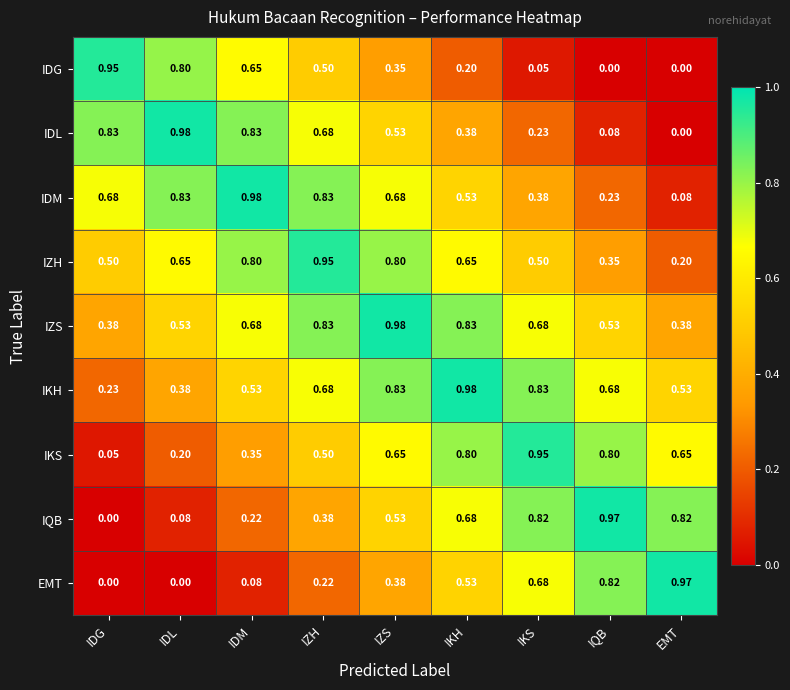

Which series has the largest total across all categories?

IZS